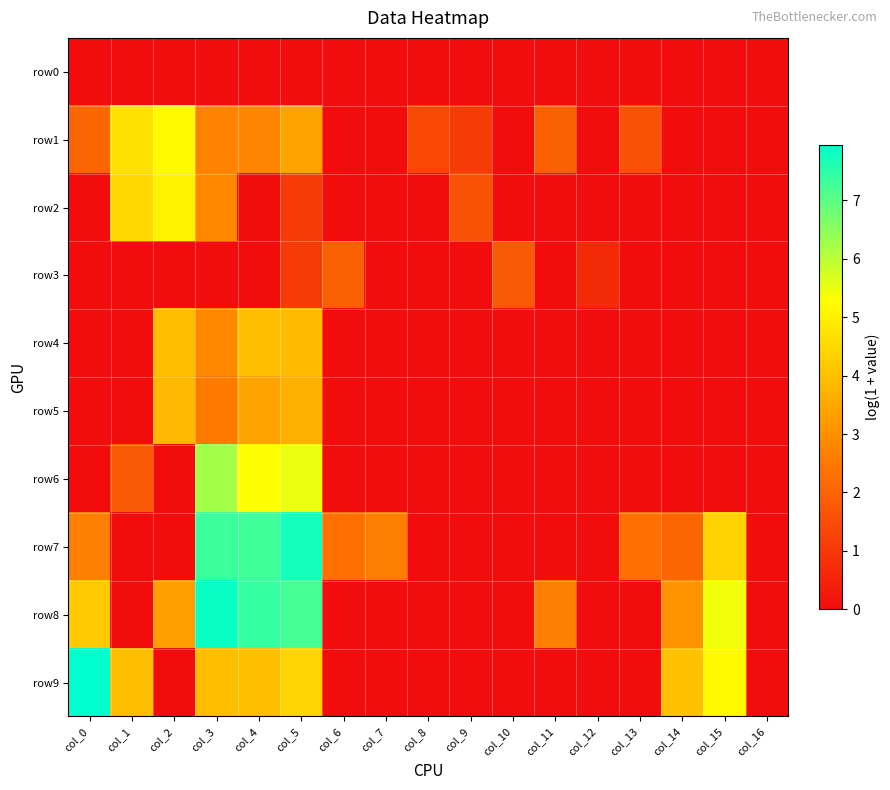

What is the greatest value displayed?

7.9